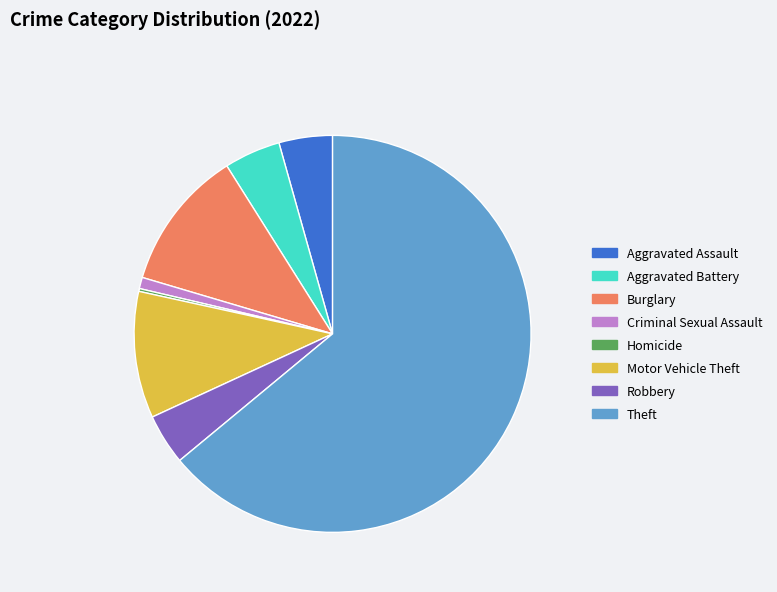

Does any single category account for the majority?

Yes